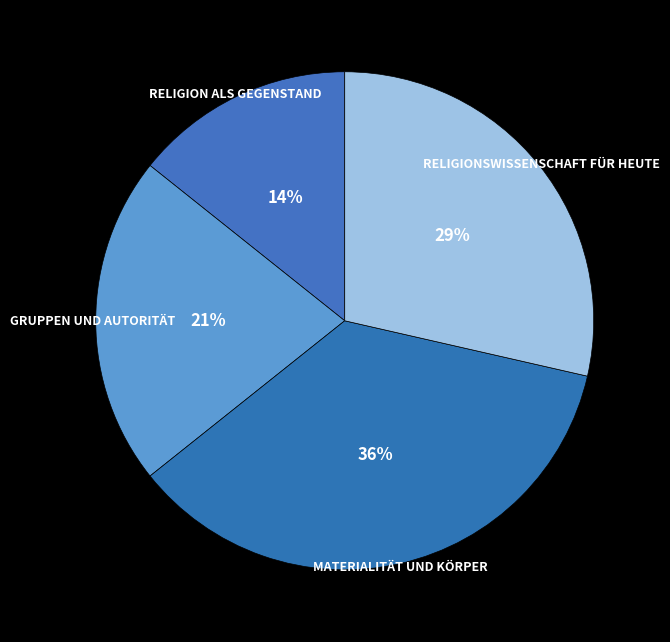

Rank the categories by value from highest to lowest.

Materialität und Körper, Religionswissenschaft für heute, Gruppen und Autorität, Religion als Gegenstand